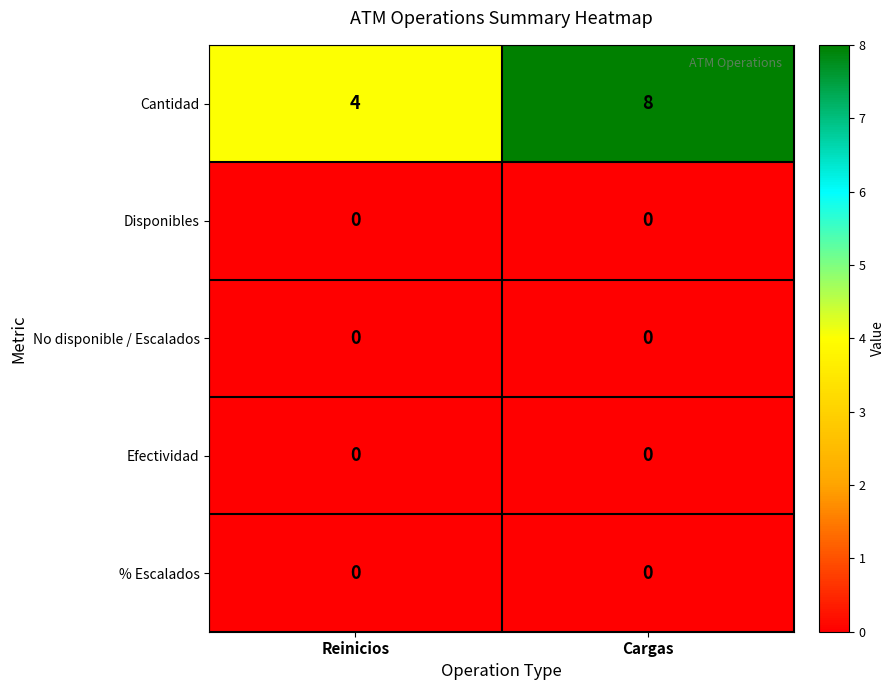

At which label is Cantidad closest to 6?

Reinicios